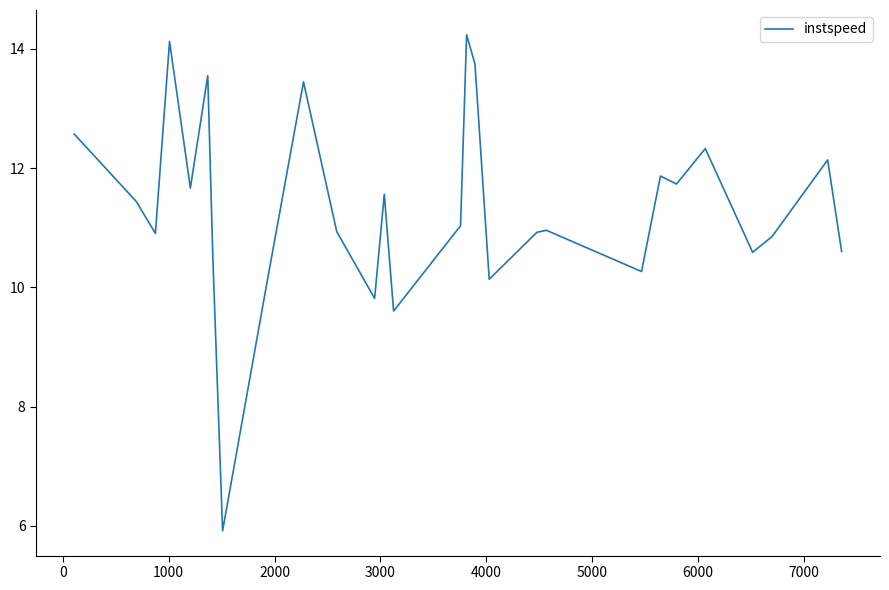

What is the difference between the maximum and minimum values?

8.3